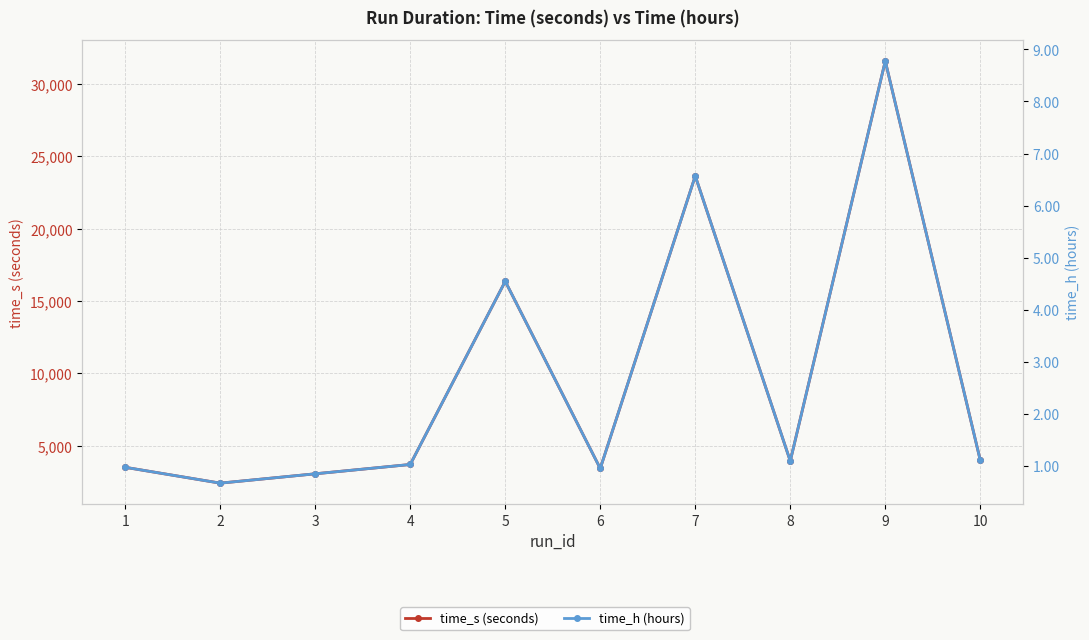

Is it true that time_s (seconds) equals 32498.6 at 7?

False